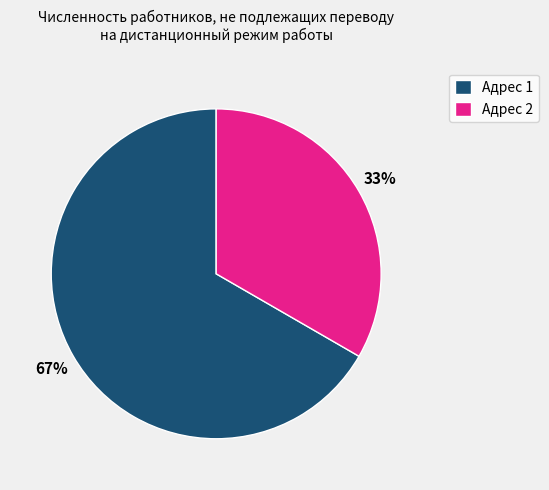

Which category has the smallest portion of the pie?

Адрес 2